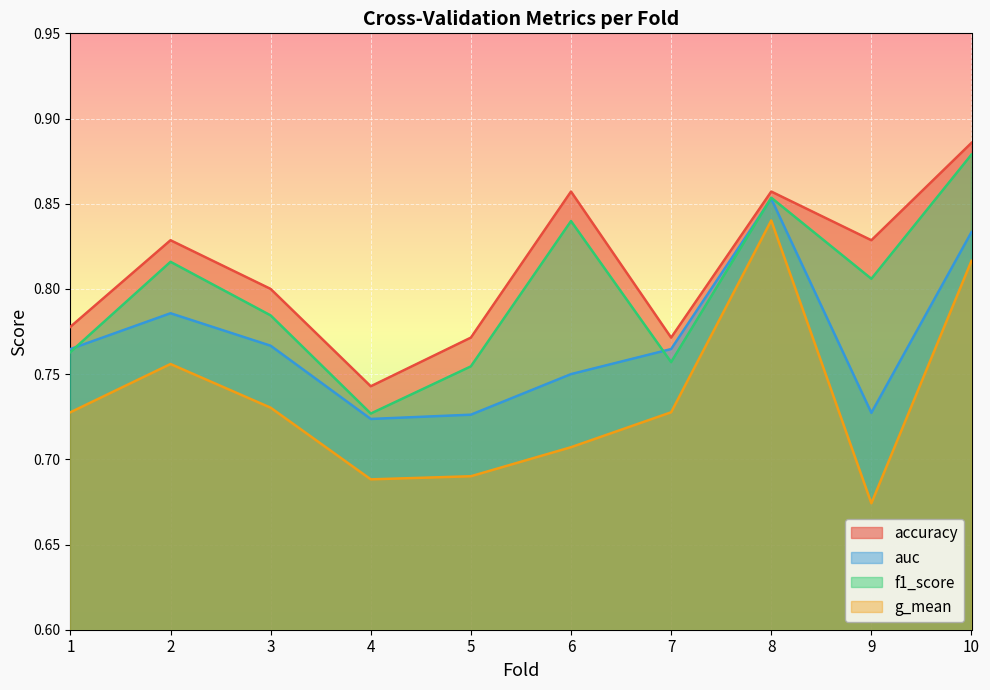

The f1_score series shows 0.8 at 2. True or false?

True